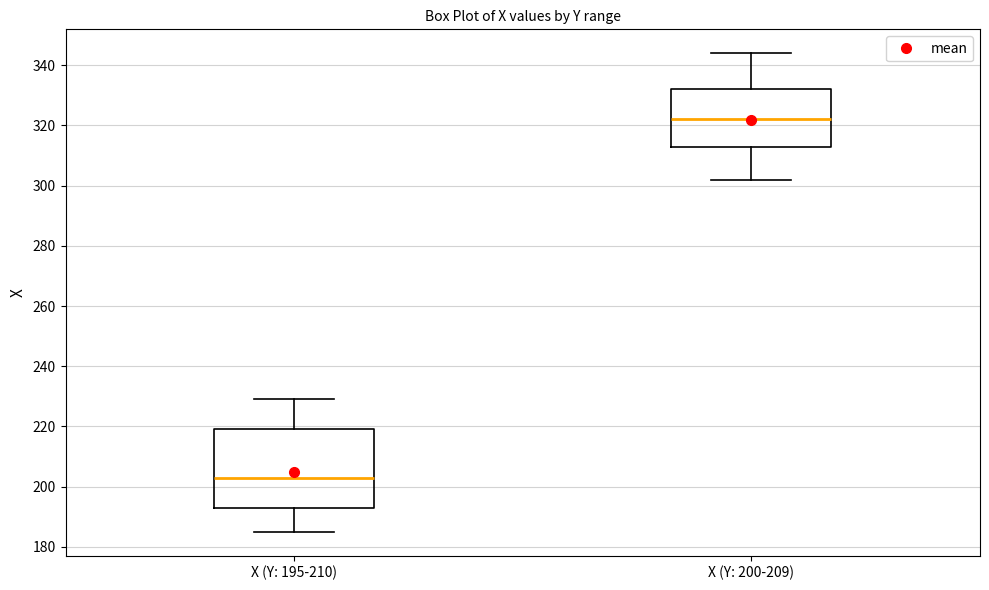

Where does the lower whisker of the box for X (Y: 200-209) end on the y-axis? The values are not printed on the chart, so give them approximately, as read against the axis.

302